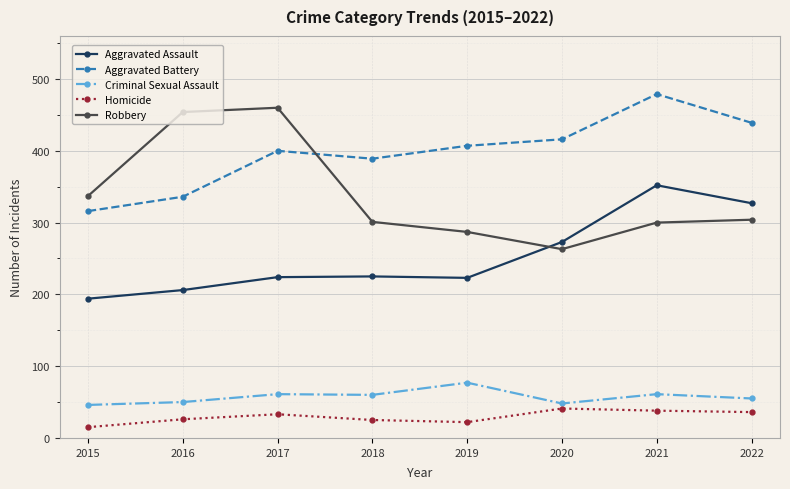

What is the total value across all series at 2015?

908